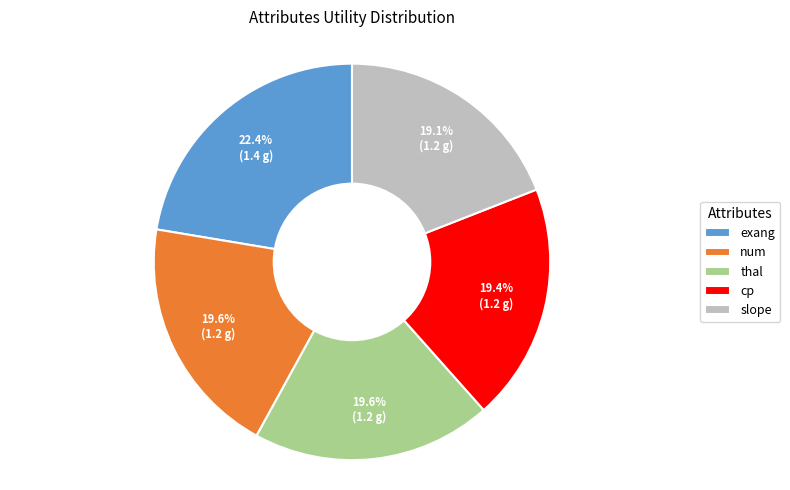

What percentage is NOT represented by num?

80.4%